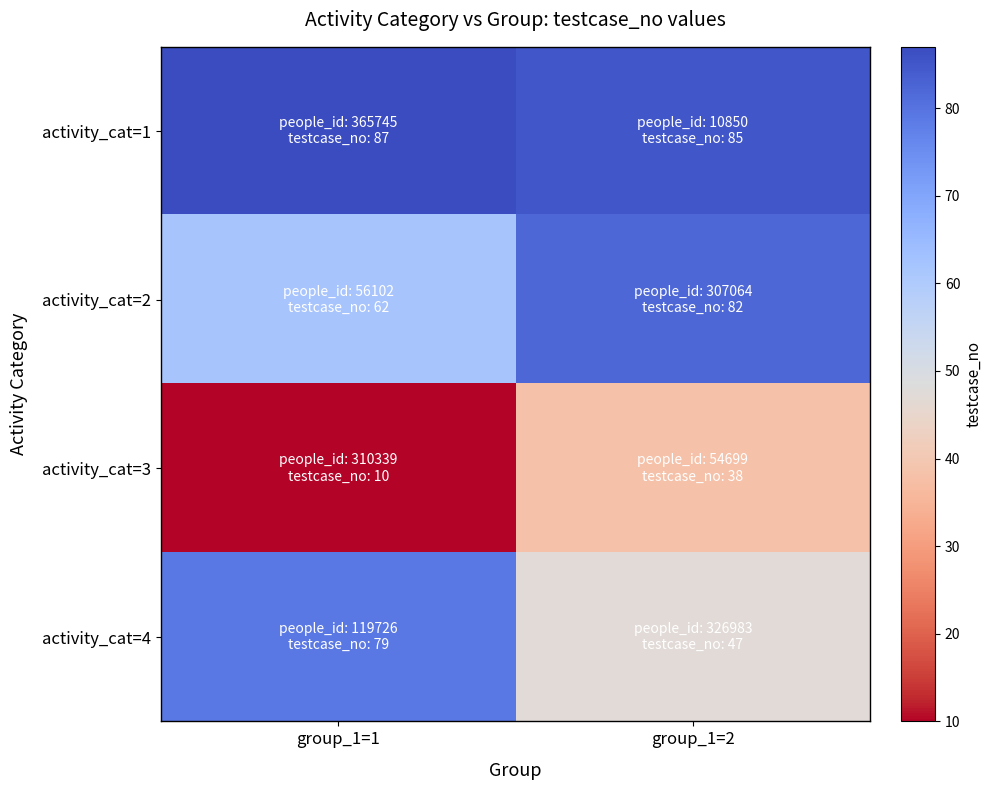

What is the total value across all series at group_1=2?

252